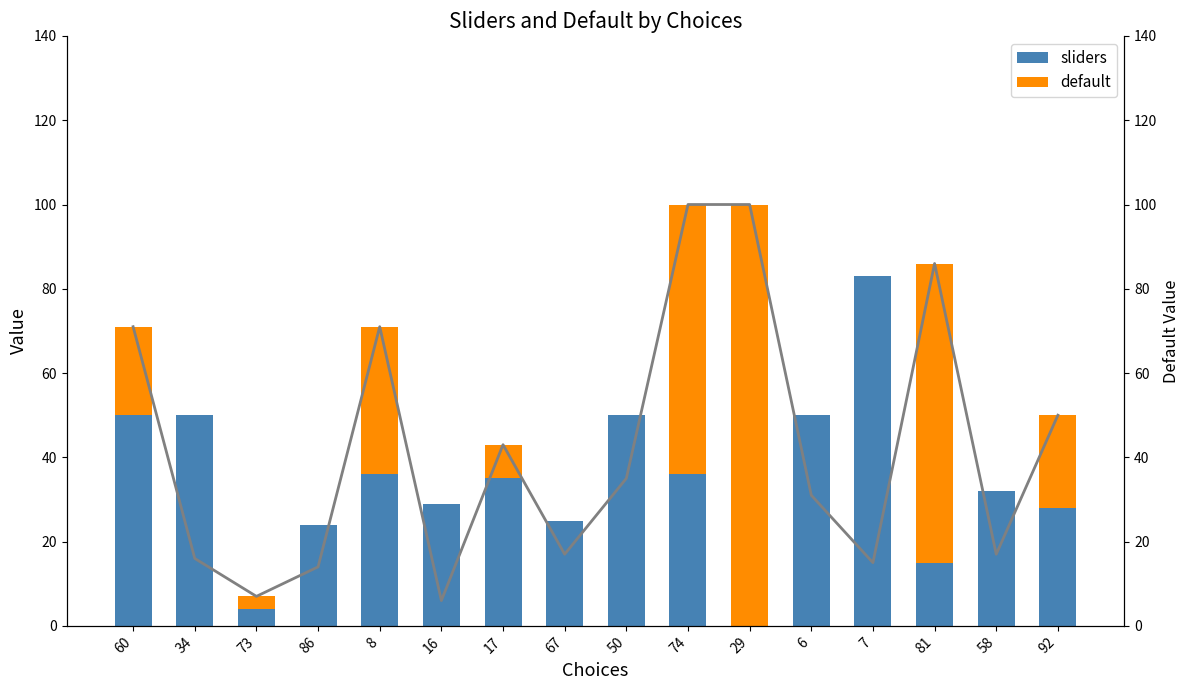

Which label corresponds to the largest value in the chart?

29